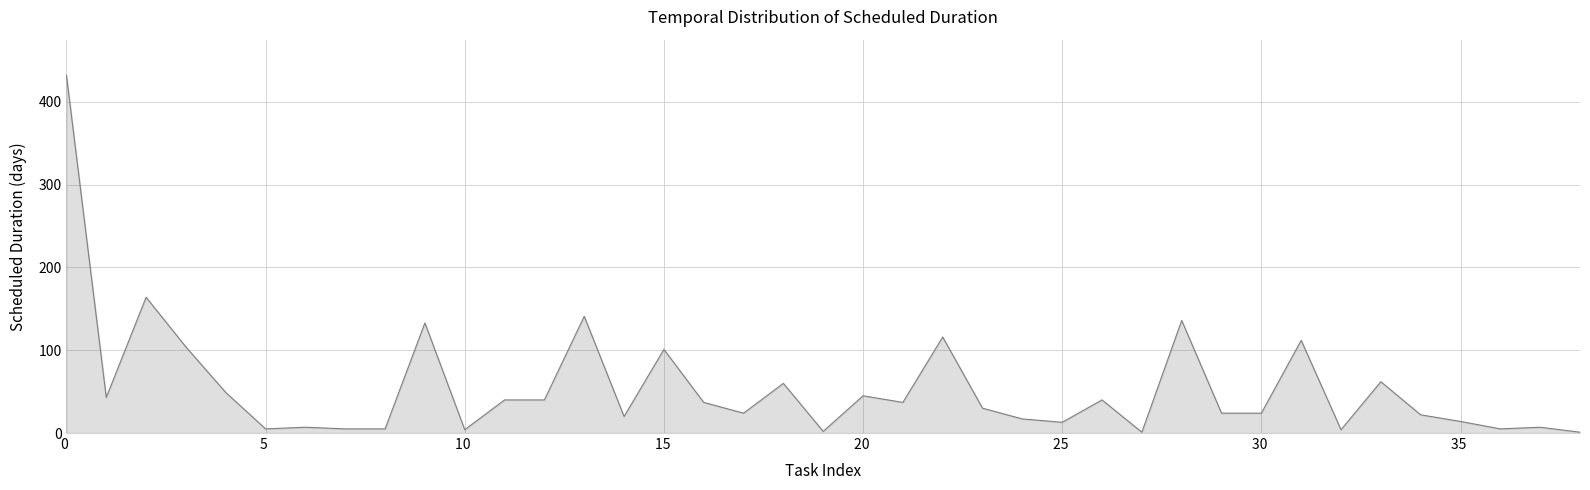

What is the greatest value displayed?

432